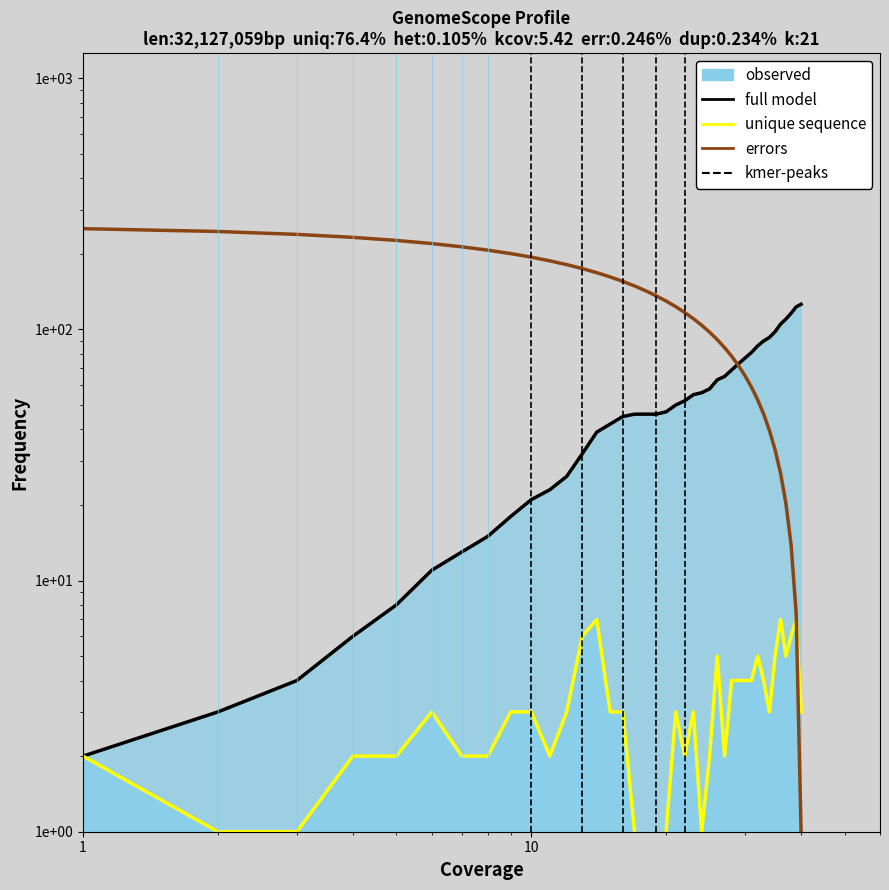

The Tot series shows 15 at 8. True or false?

True